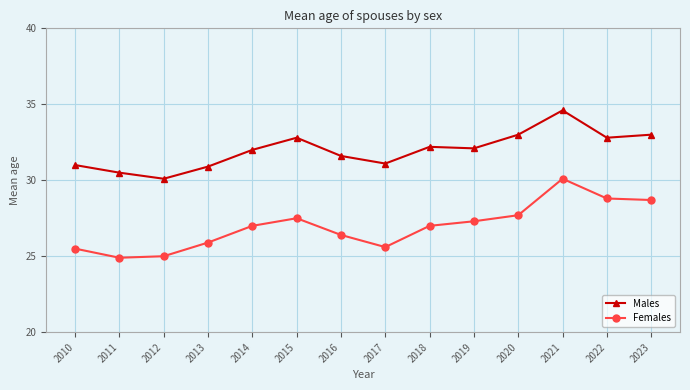

What is the difference between the Males values at 2023 and 2010?

2.0